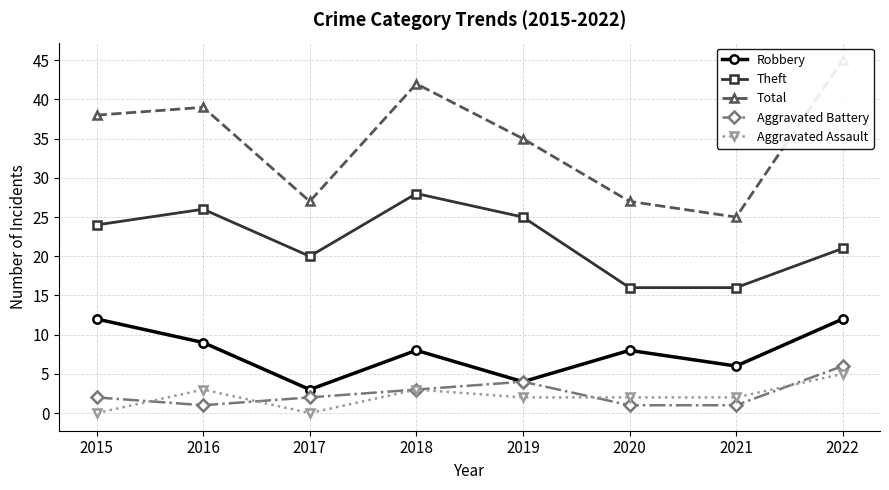

Which series ends up on top after the final intersection of Aggravated Battery and Aggravated Assault?

Aggravated Battery